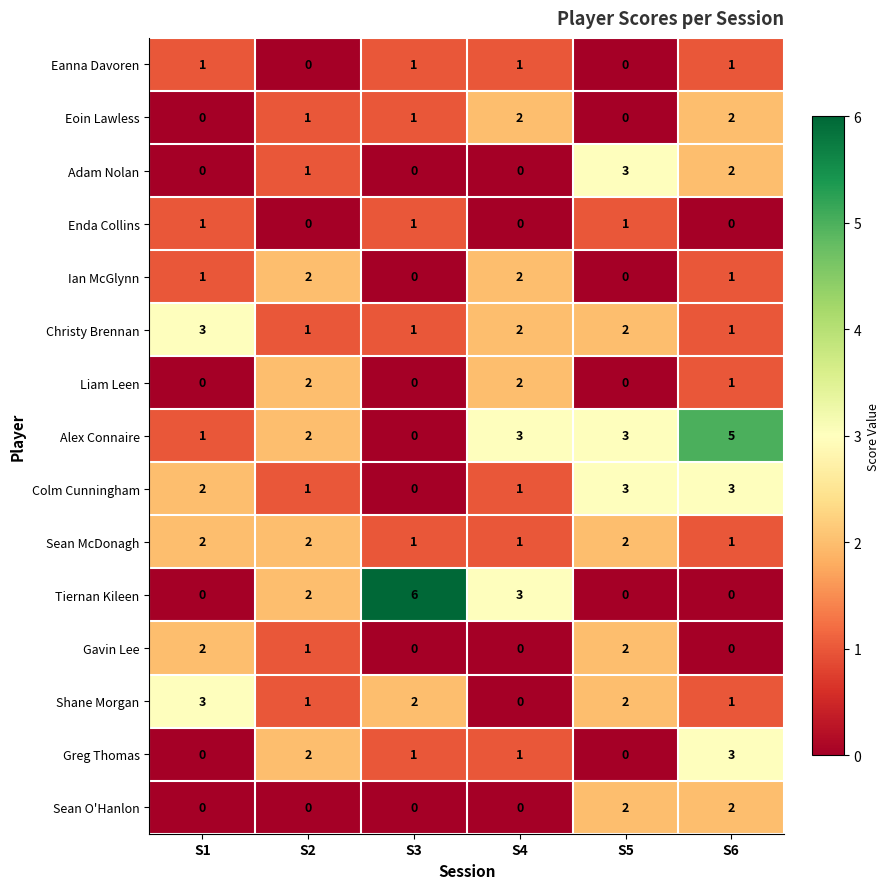

How many categories are shown in the chart?

6